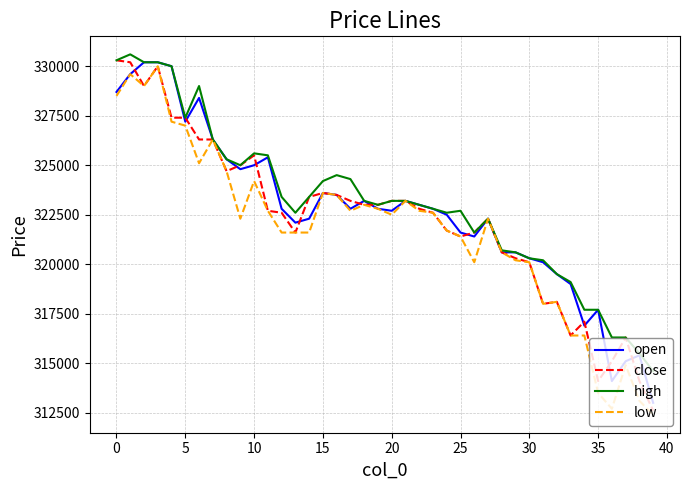

What is the greatest value displayed?

330600